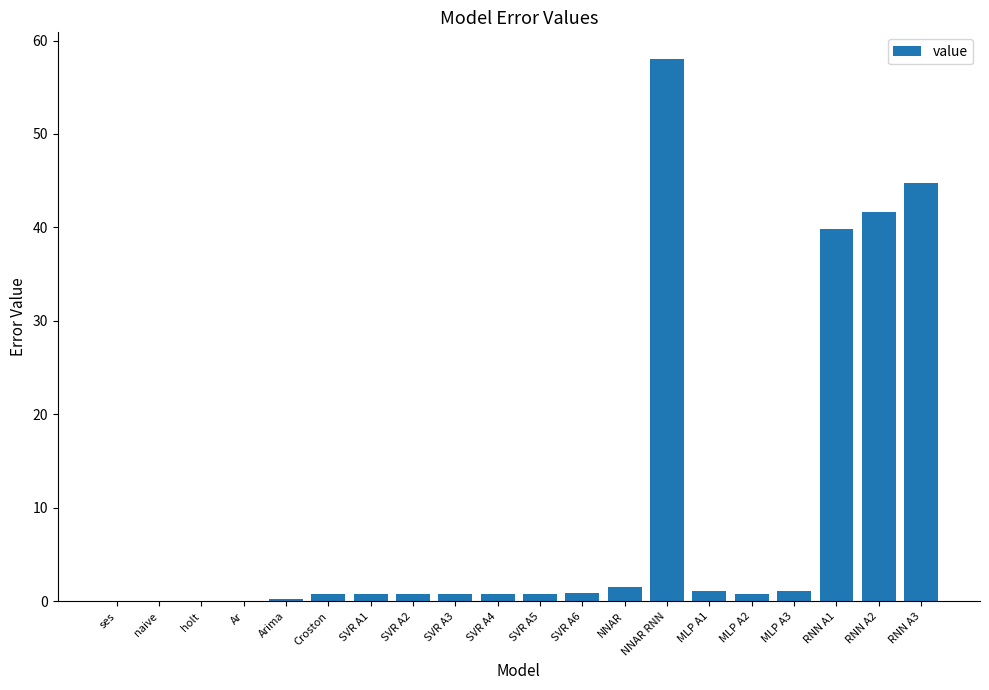

Is it true that the value at Croston is 0.8?

True